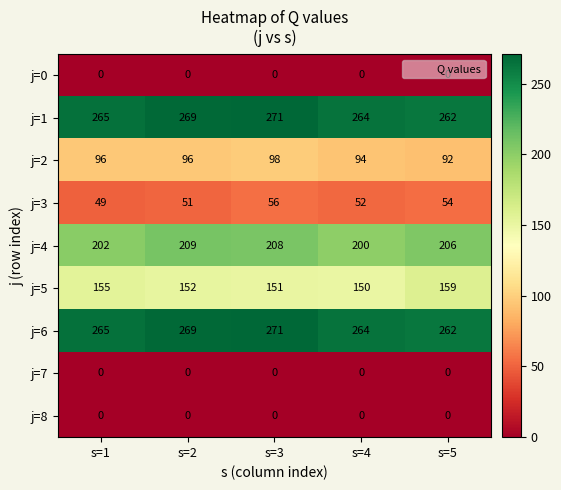

Rank the categories by j=3 value from lowest to highest.

s=1, s=2, s=4, s=5, s=3